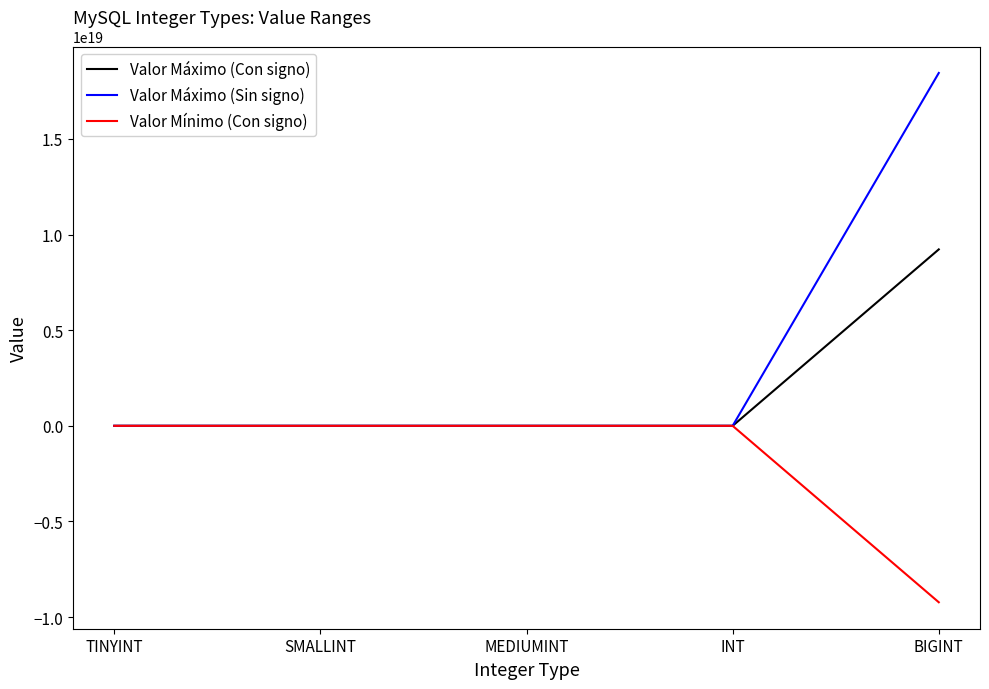

Which series has the widest spread of values?

Valor Máximo (Sin signo)